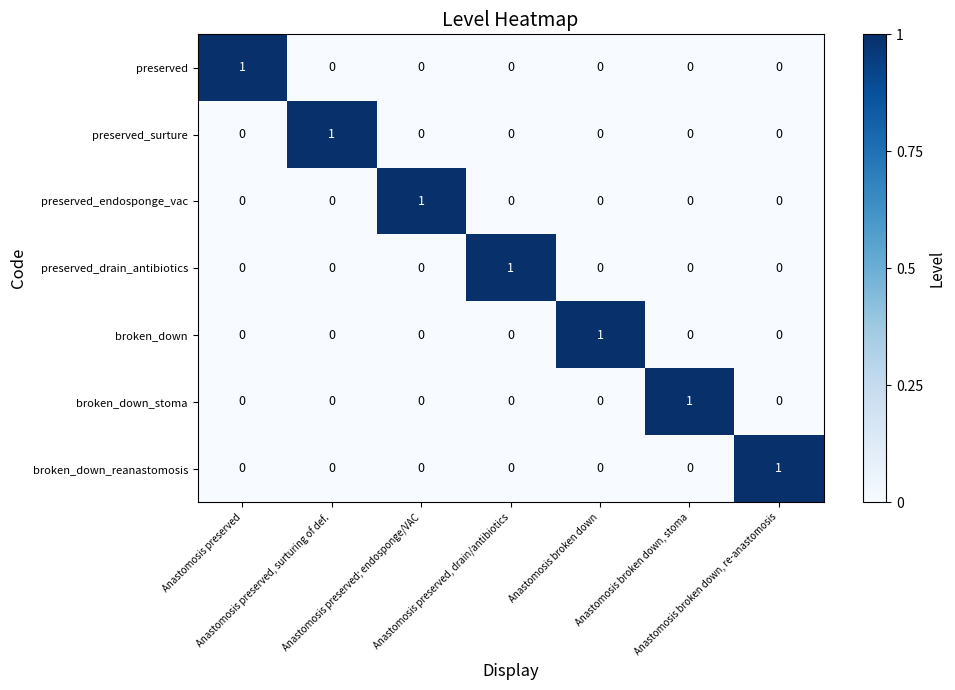

Count the preserved values in the range 0 to 1.

7